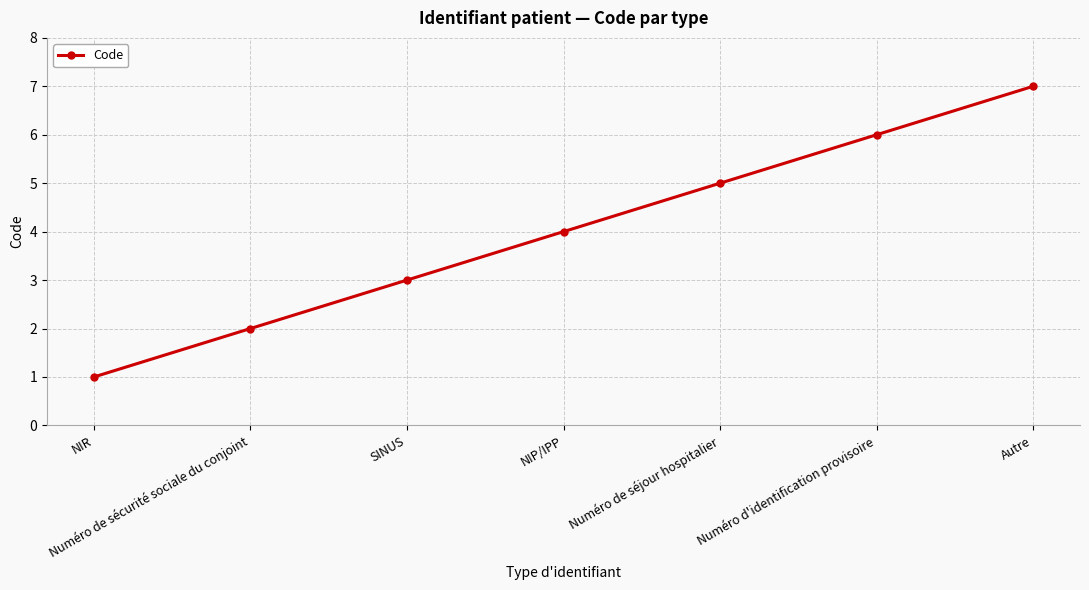

At which label is the value closest to 4?

NIP/IPP